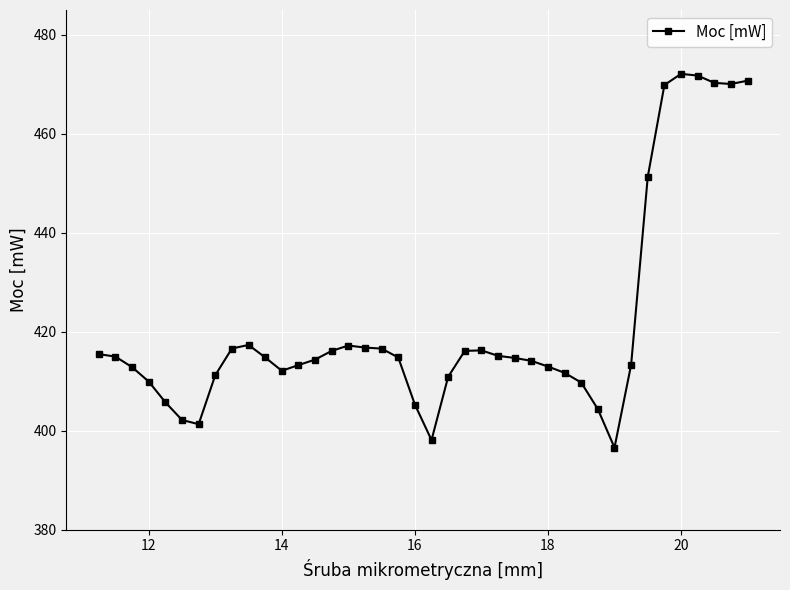

What is the maximum value shown in the chart?

472.1